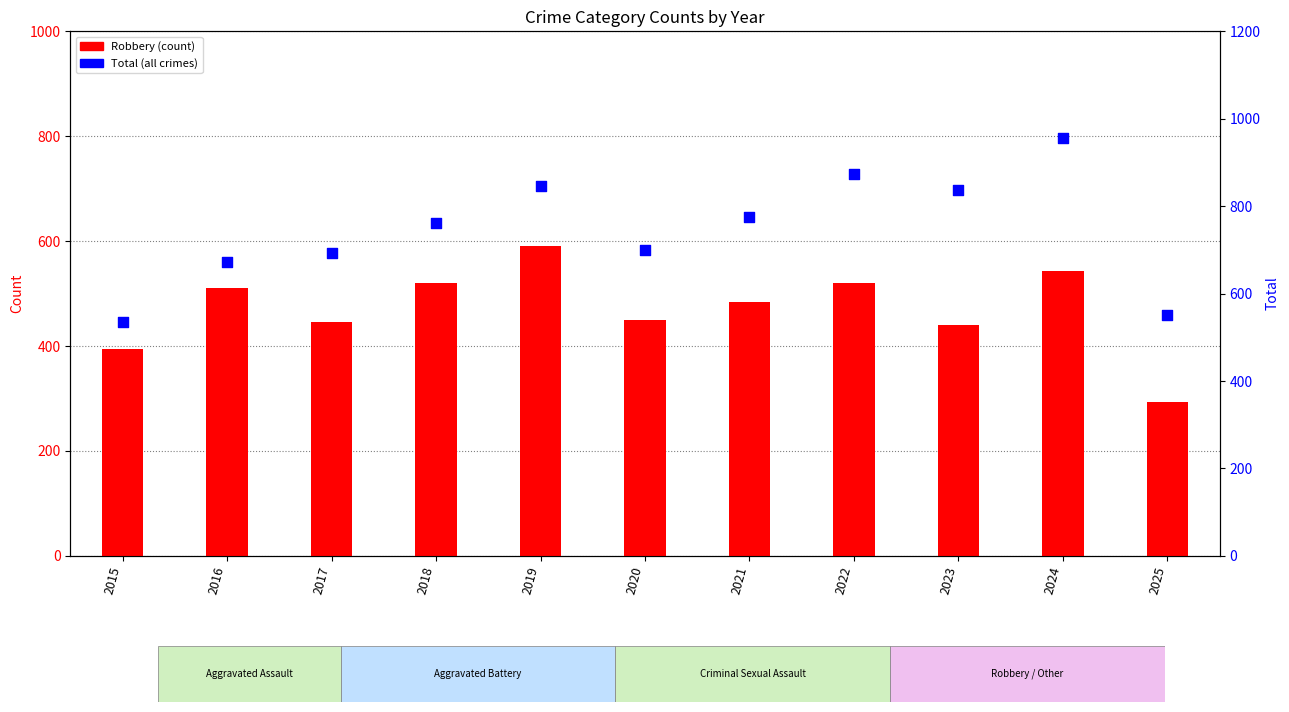

At how many categories does at least one series exceed 741?

6